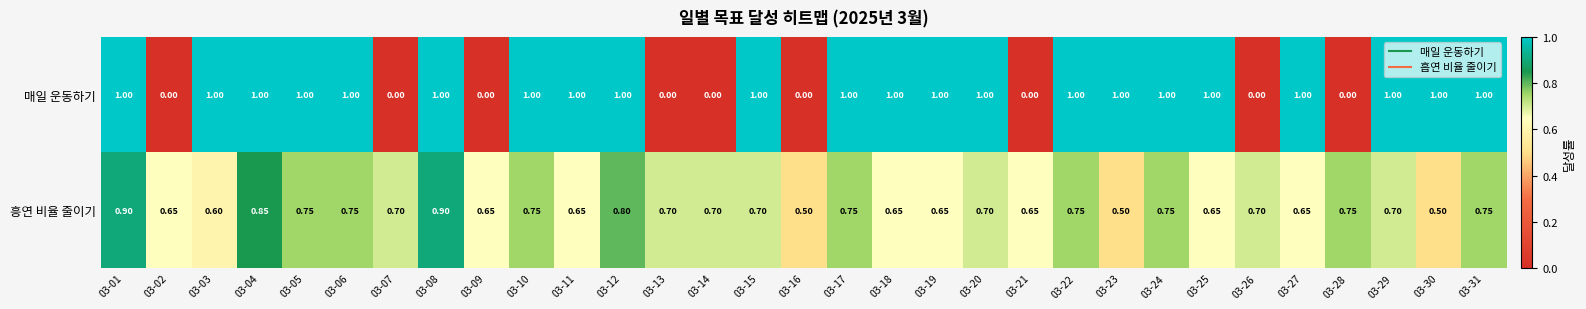

How many data points in 매일 운동하기 are less than 1?

9